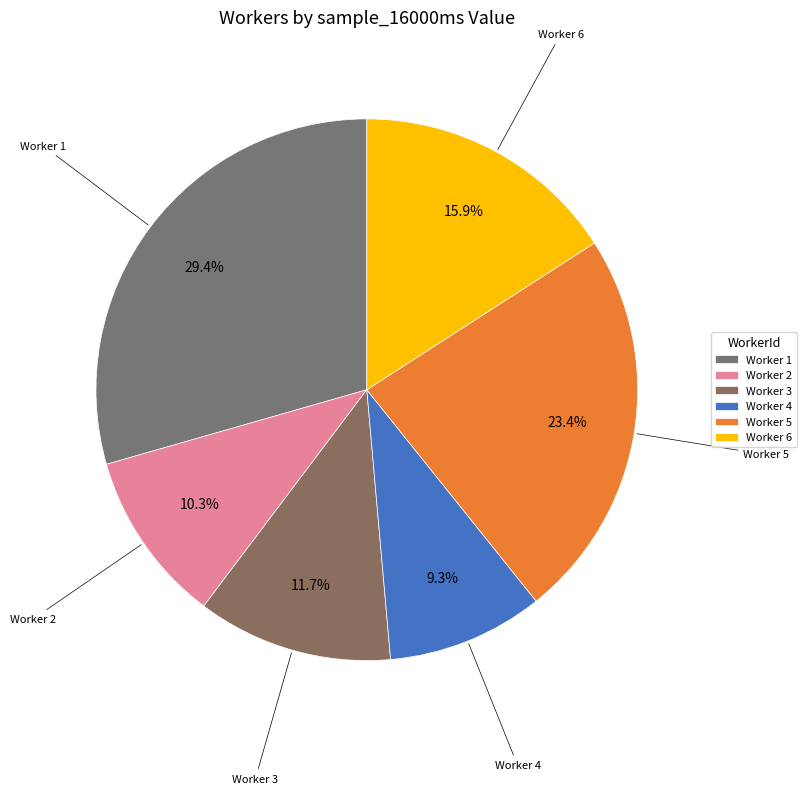

Rank the categories by value from highest to lowest.

Worker 1, Worker 5, Worker 6, Worker 3, Worker 2, Worker 4